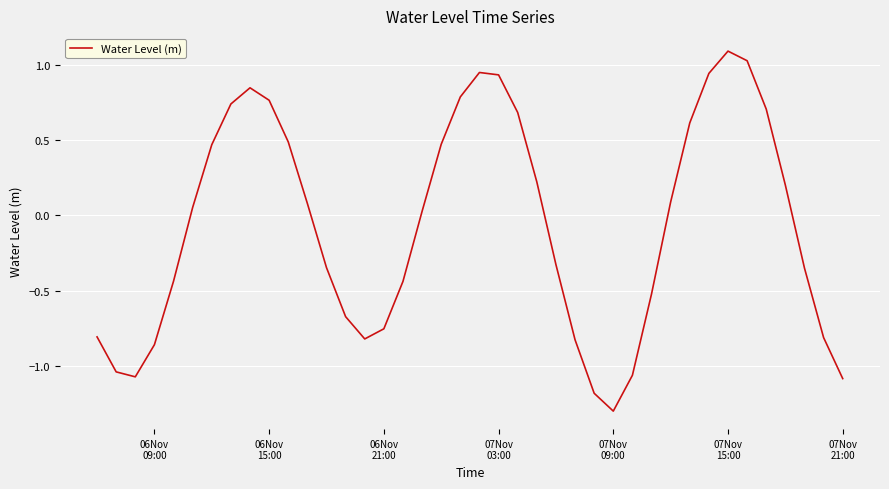

What is the difference between the maximum and minimum values?

2.4